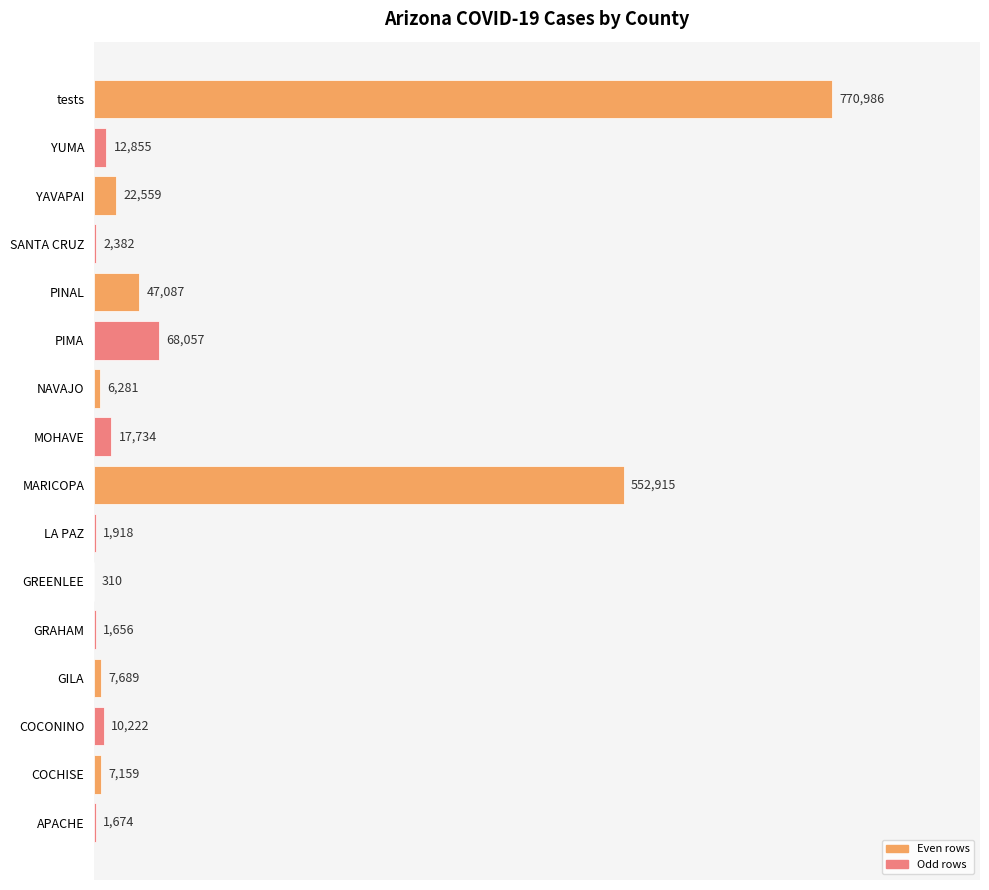

Count the number of data series in this chart.

1